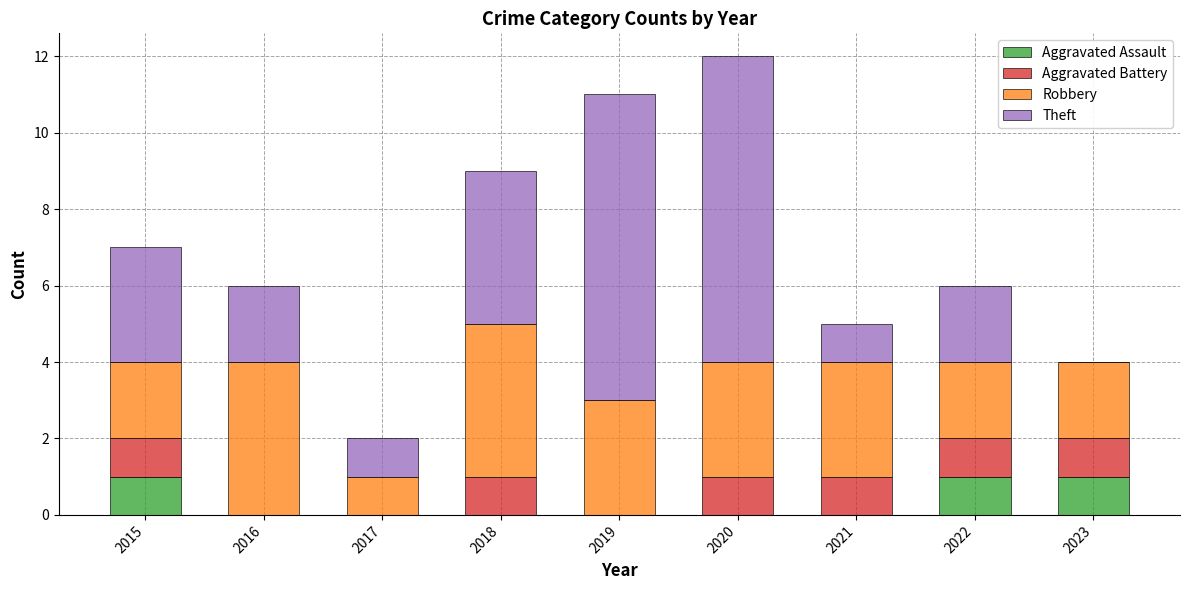

What is the total value across all series at 2021?

5